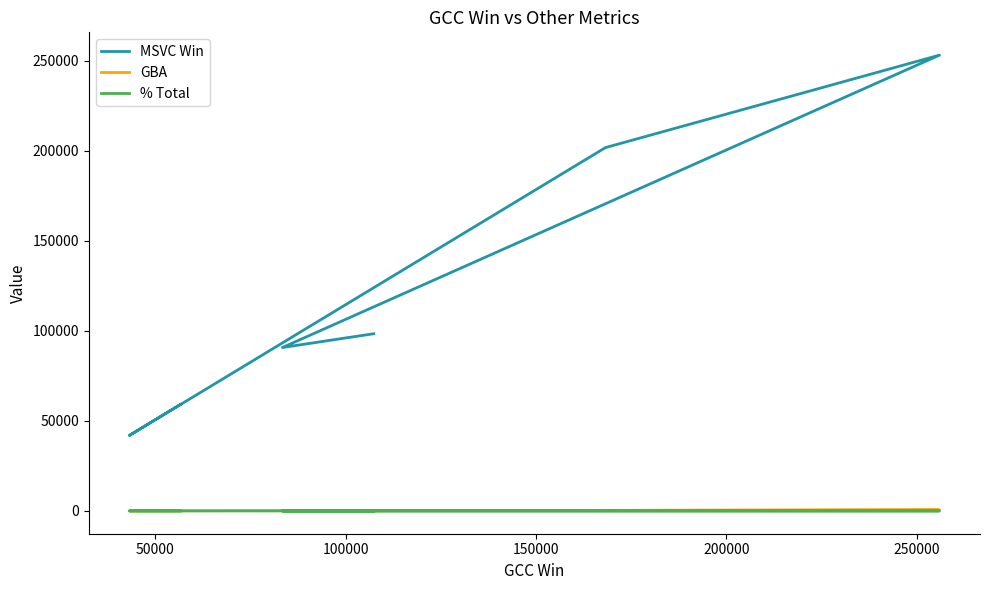

Reading left to right, transcribe all the data shown in this chart.

MSVC Win: 98444.0	90785.0	253228.0	201857.0	41909.0	59168.0
GBA: 116.0	96.0	549.0	294.0	84.0	74.0
% Total: 0.0	-0.2	3.7	2.1	-0.3	-0.2